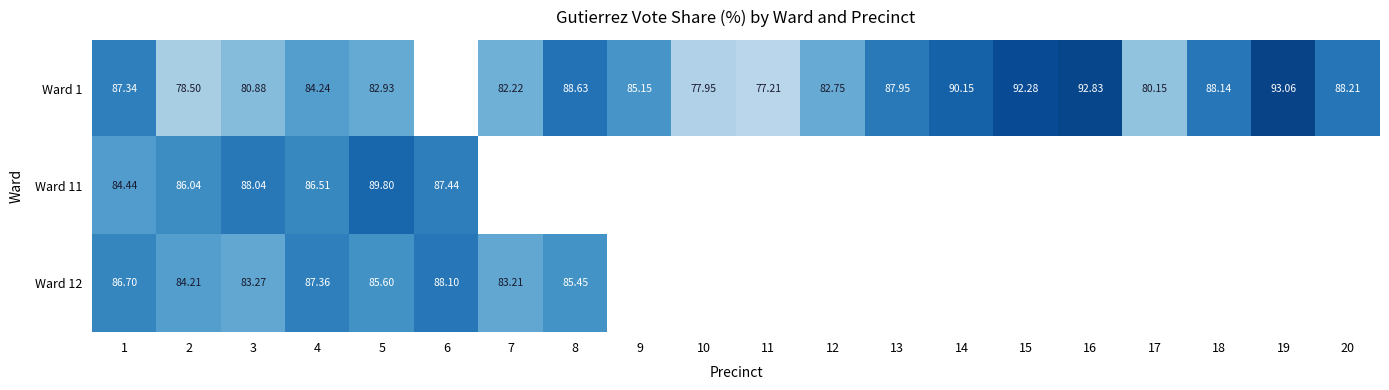

What is the minimum value for Ward 12?

83.2